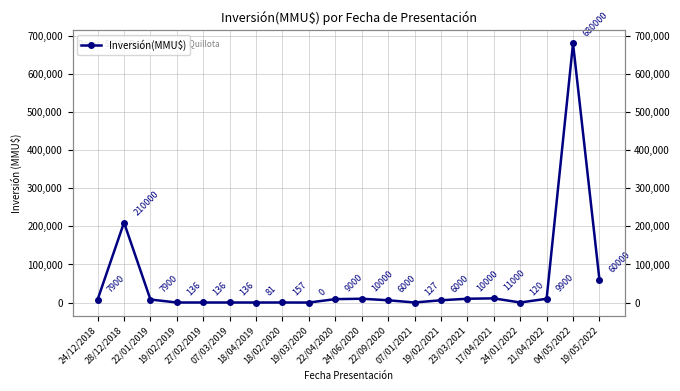

What is the difference between the maximum and second lowest values?

679919